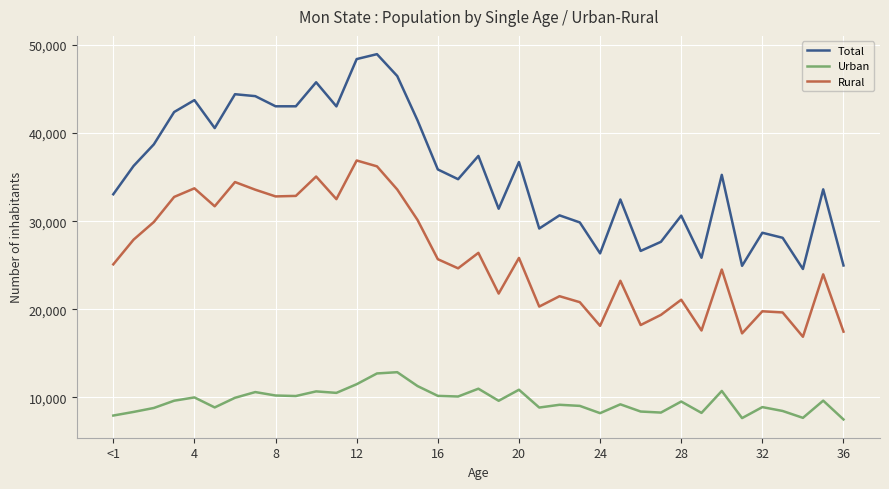

What is the sum of all Urban values?

355628